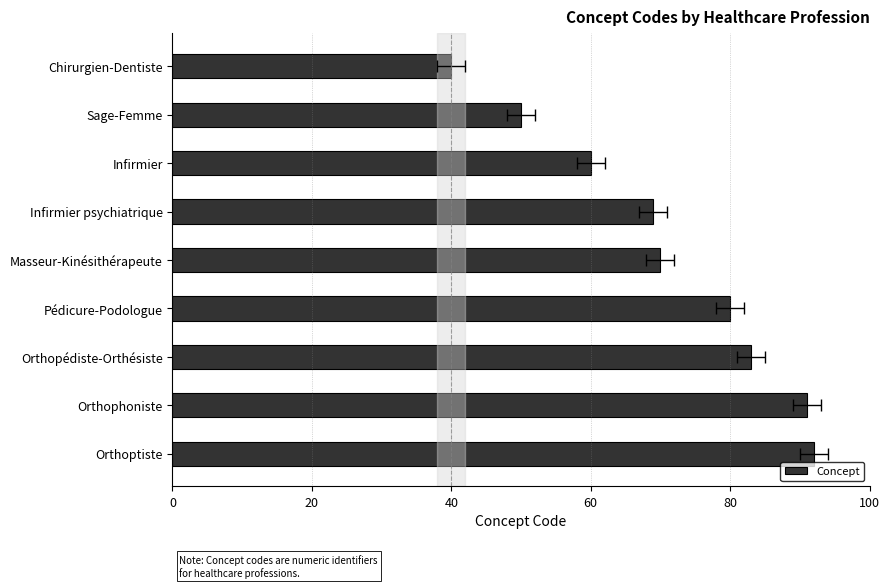

What is the average value?

71